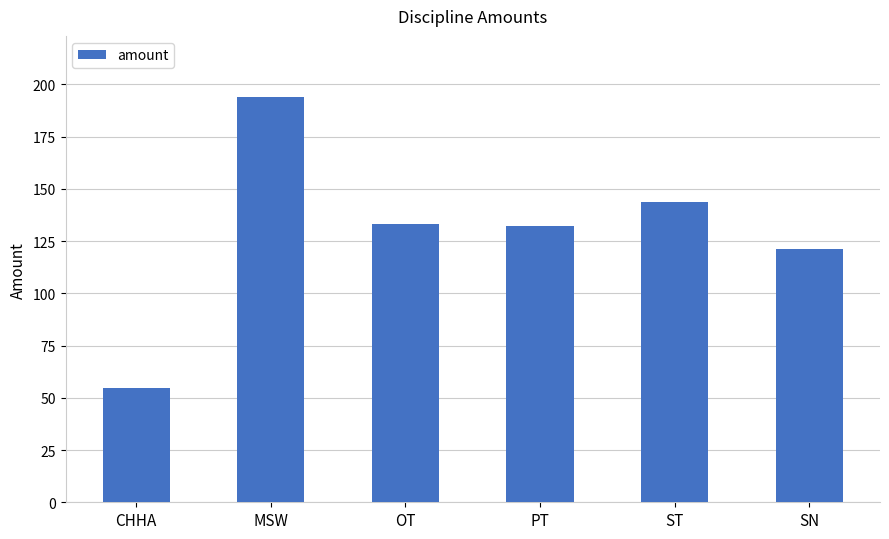

What is the label of the 1st bar from the left?

CHHA